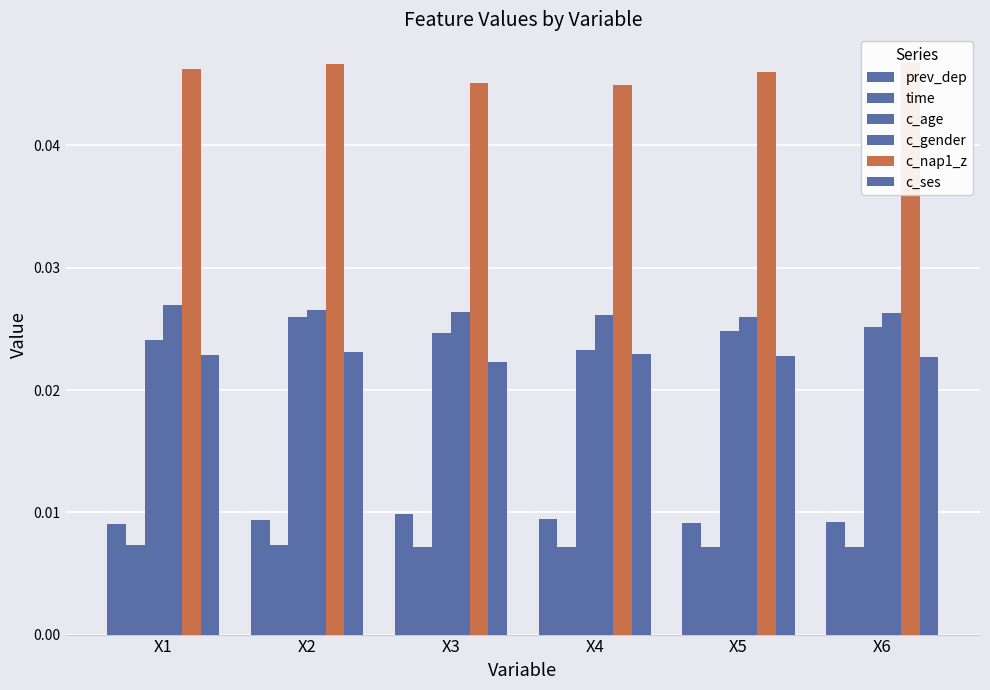

Which series has the largest total across all categories?

c_nap1_z